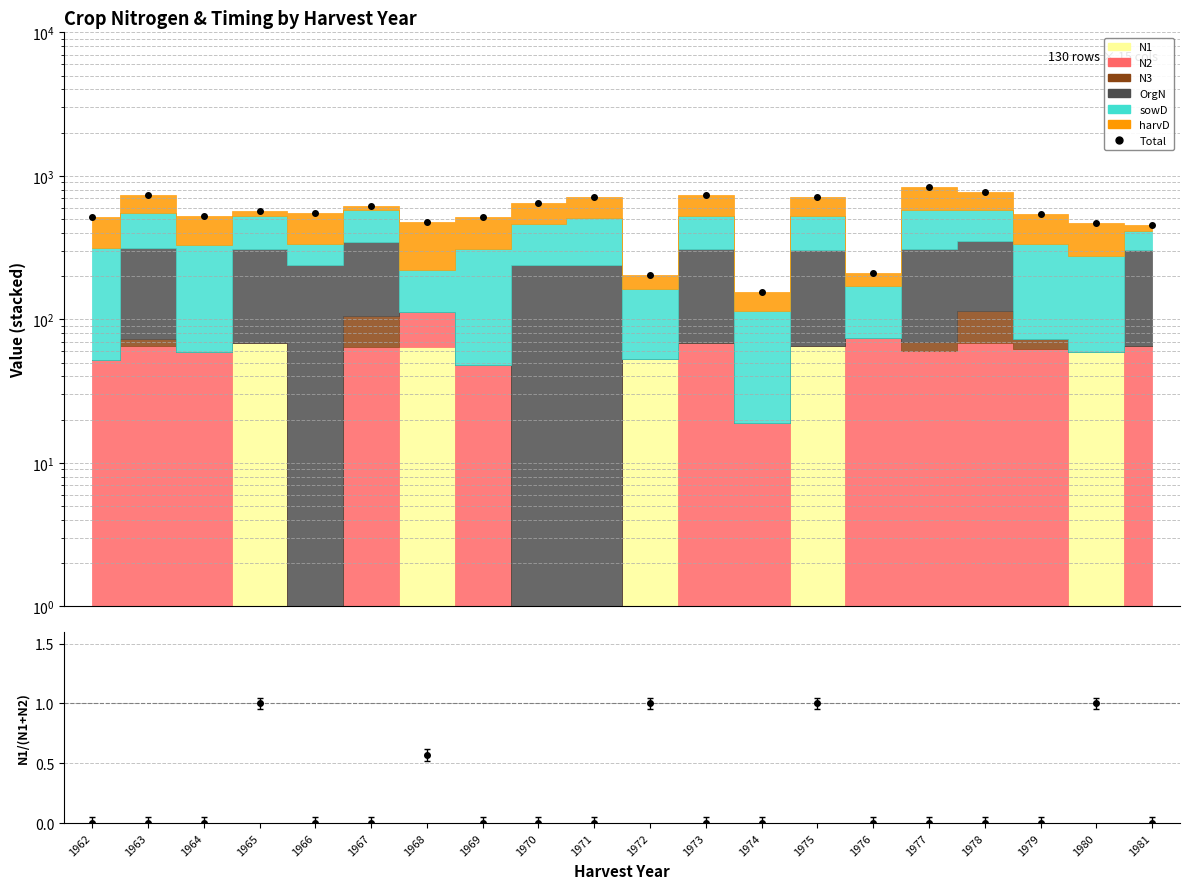

True or false: the data has more than 1 interior local peaks.

True